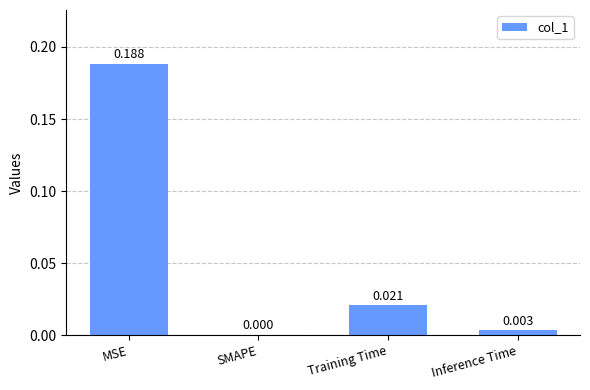

Where is the data nearest to the value 0?

SMAPE